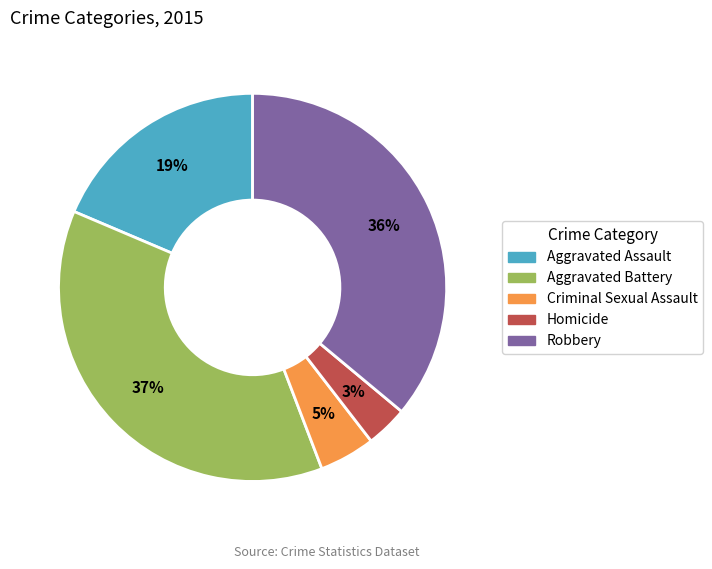

Do Aggravated Assault and Criminal Sexual Assault together represent more than half of the pie?

No